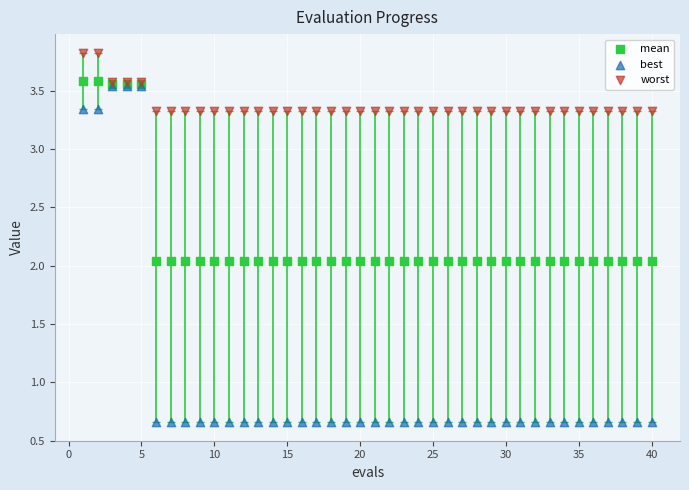

What are all the series names shown in the legend?

mean, best, worst